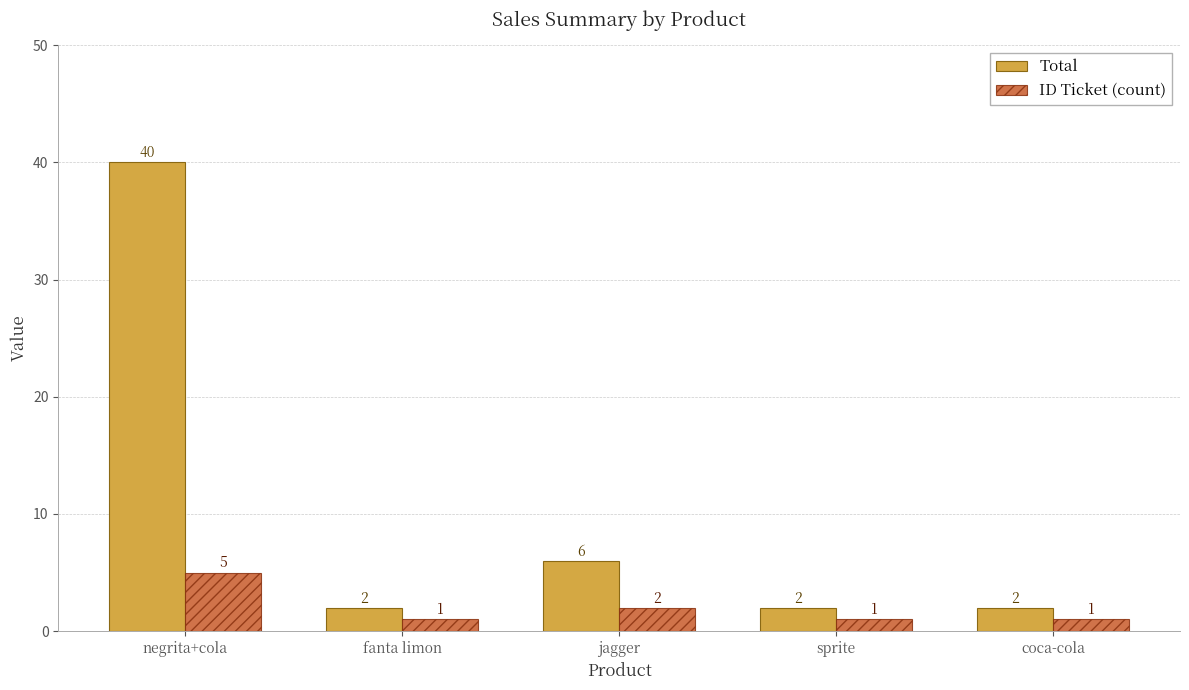

What is the value of the ID Ticket (count) bar at the 4th from the left?

1